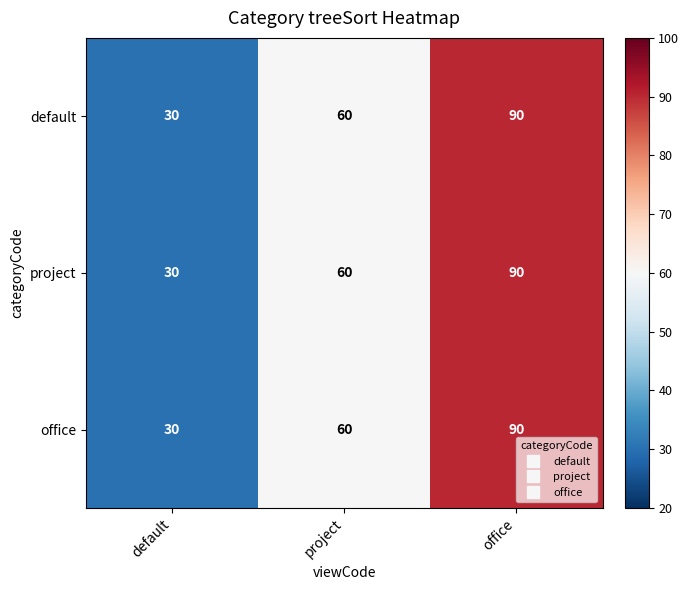

Rank the categories by office value from highest to lowest.

office, project, default